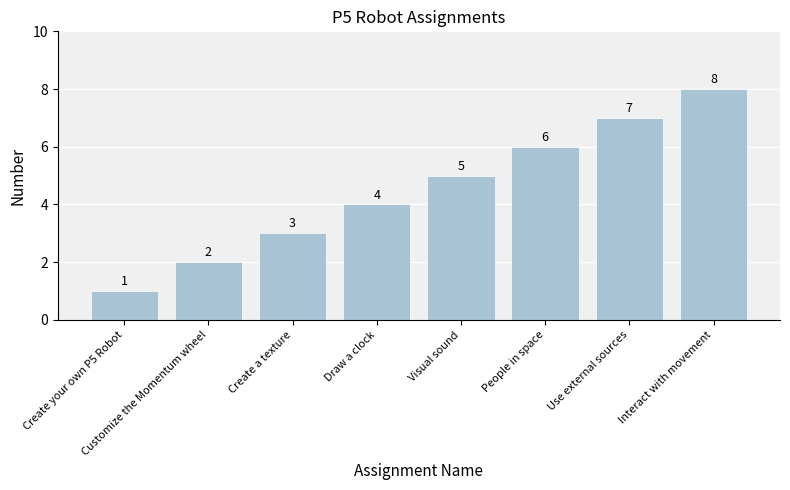

Reading left to right, extract all data points from this chart.

Create your own P5 Robot=1	Customize the Momentum wheel=2	Create a texture=3	Draw a clock=4	Visual sound=5	People in space=6	Use external sources=7	Interact with movement=8